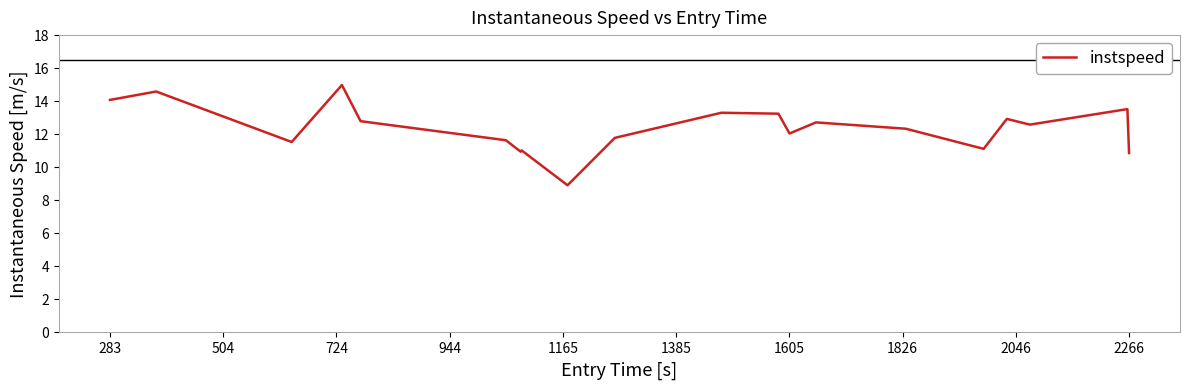

What is the minimum value shown in the chart?

8.9